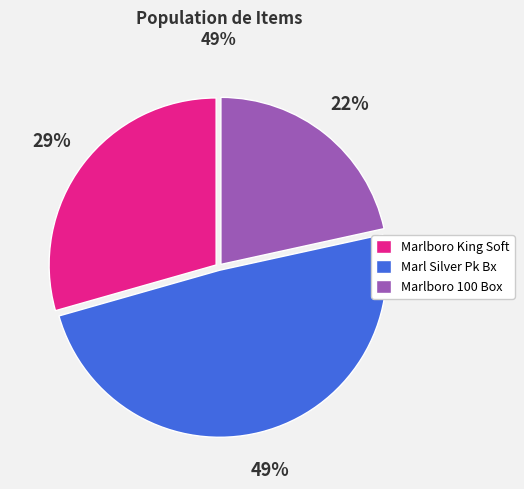

Does Marlboro 100 Box account for over 50% of the chart?

No